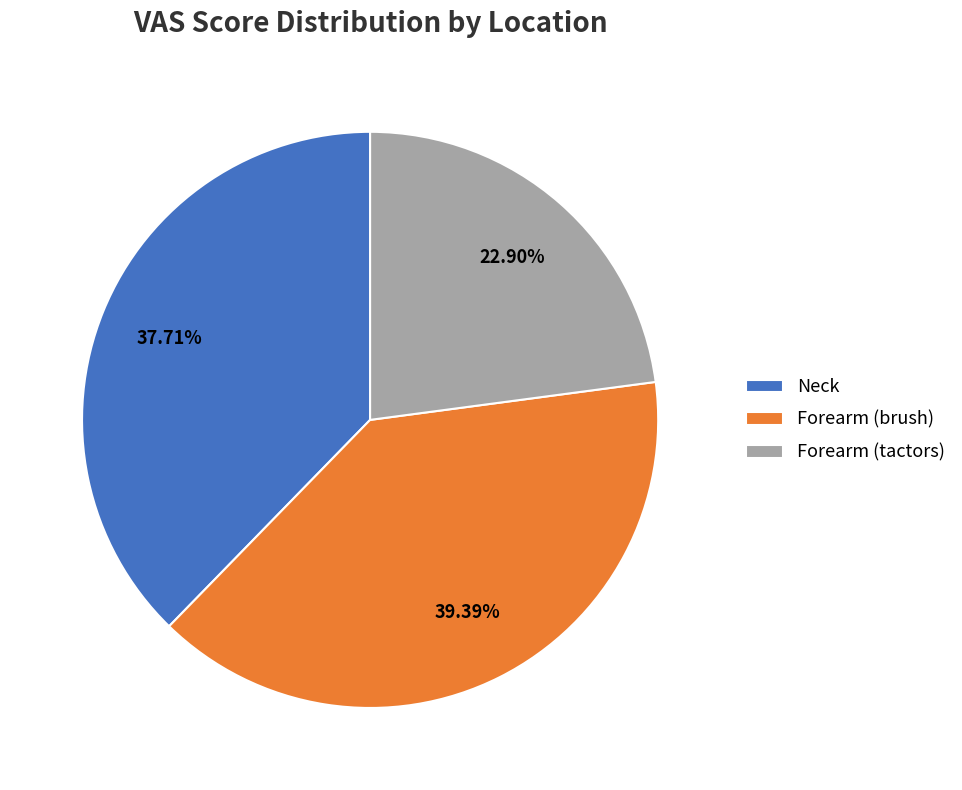

Which has a higher value, Forearm (brush) or Neck?

Forearm (brush)